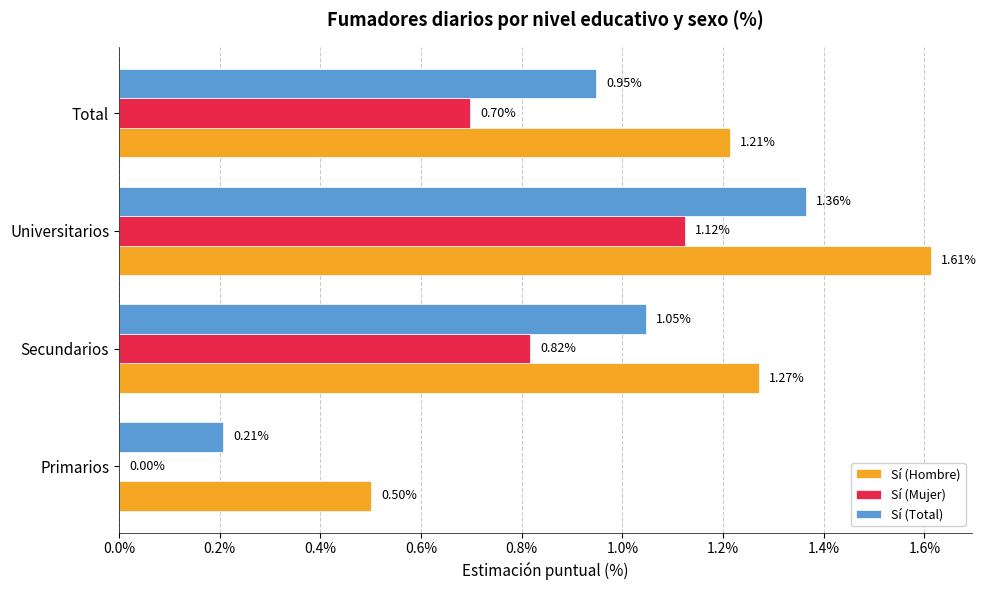

Which category has the highest value in the Sí (Mujer) series?

Universitarios